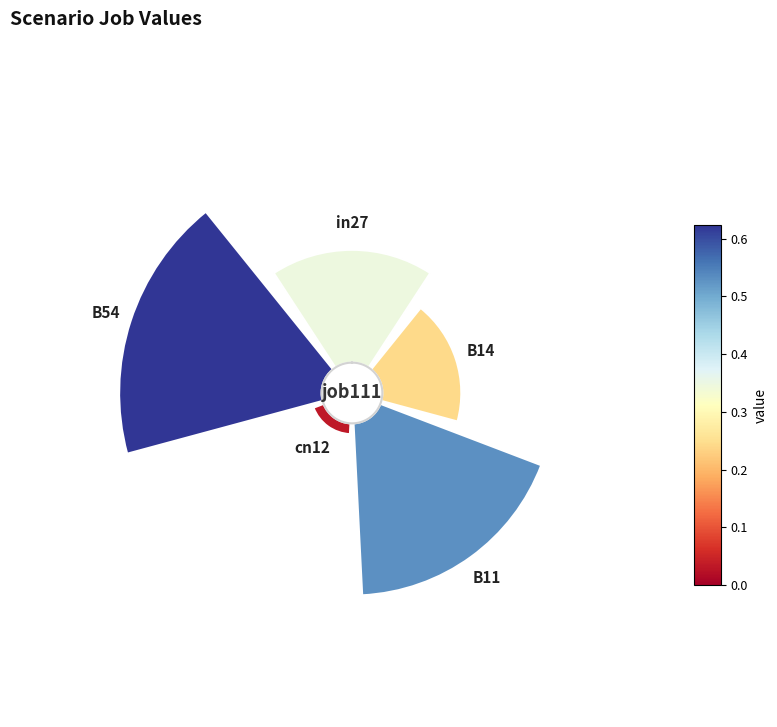

Is it true that in27 is 20% of the pie?

True